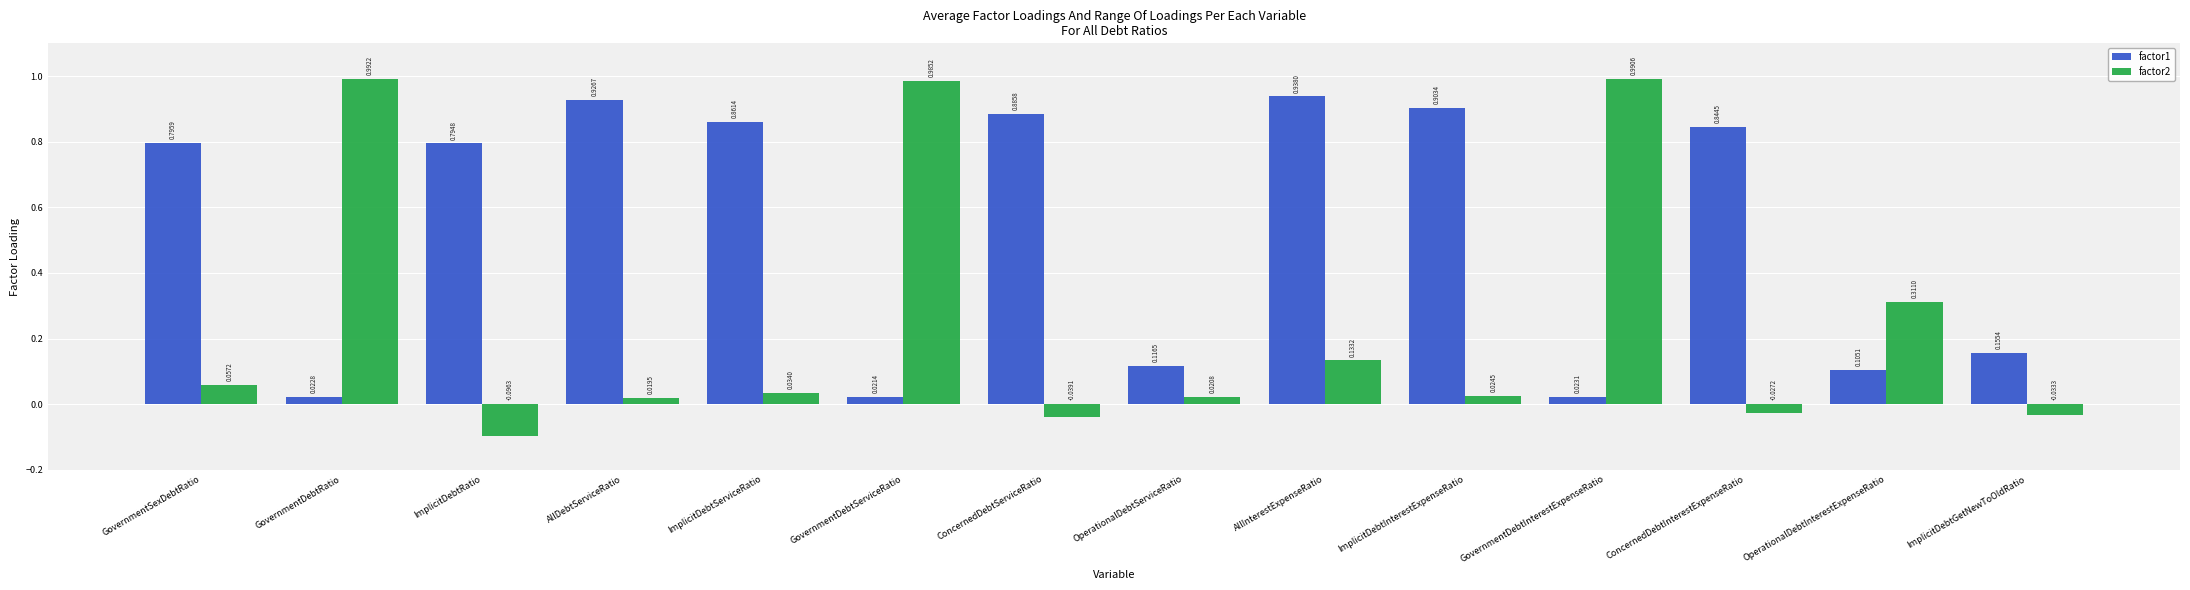

Which category has the lowest value in the factor1 series?

GovernmentDebtServiceRatio